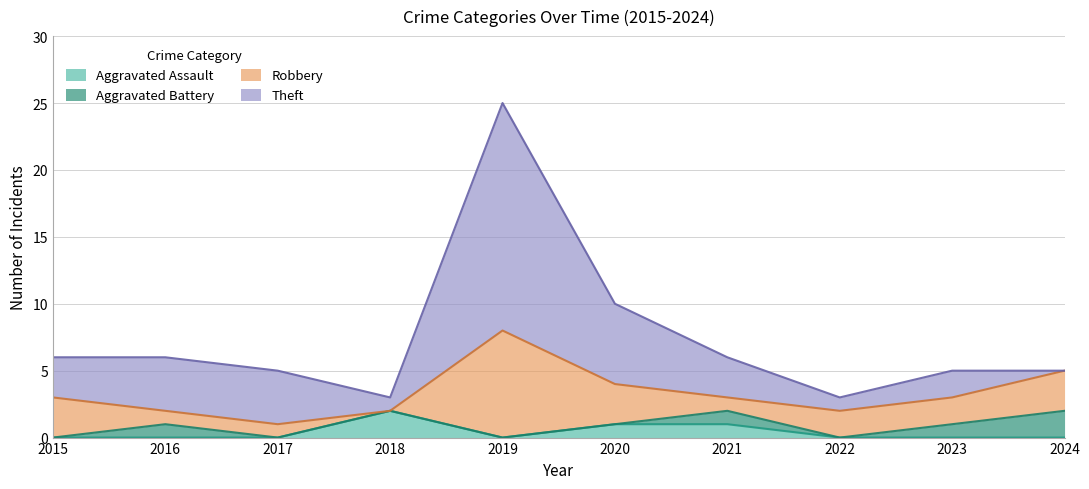

How many data points in Aggravated Battery are above 0?

4